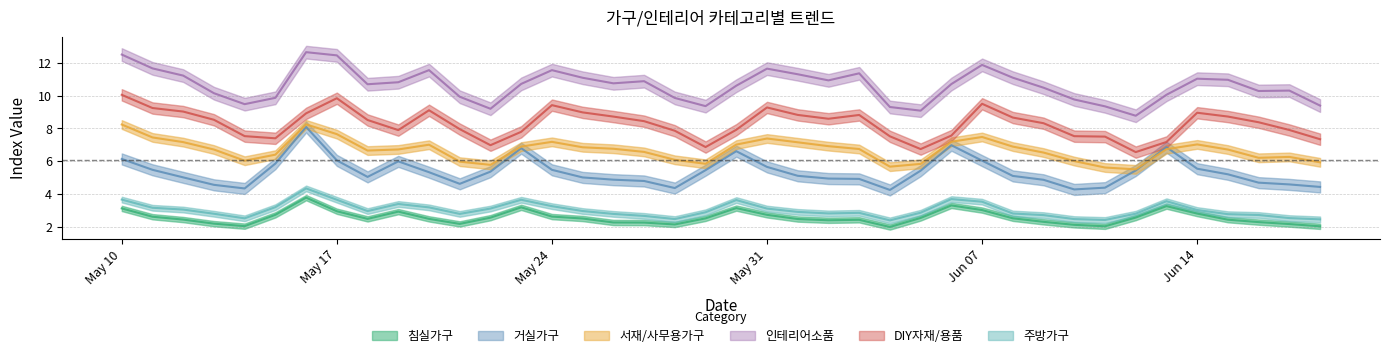

In 침실가구, how many points are lower than both neighbors (excluding endpoints)?

7